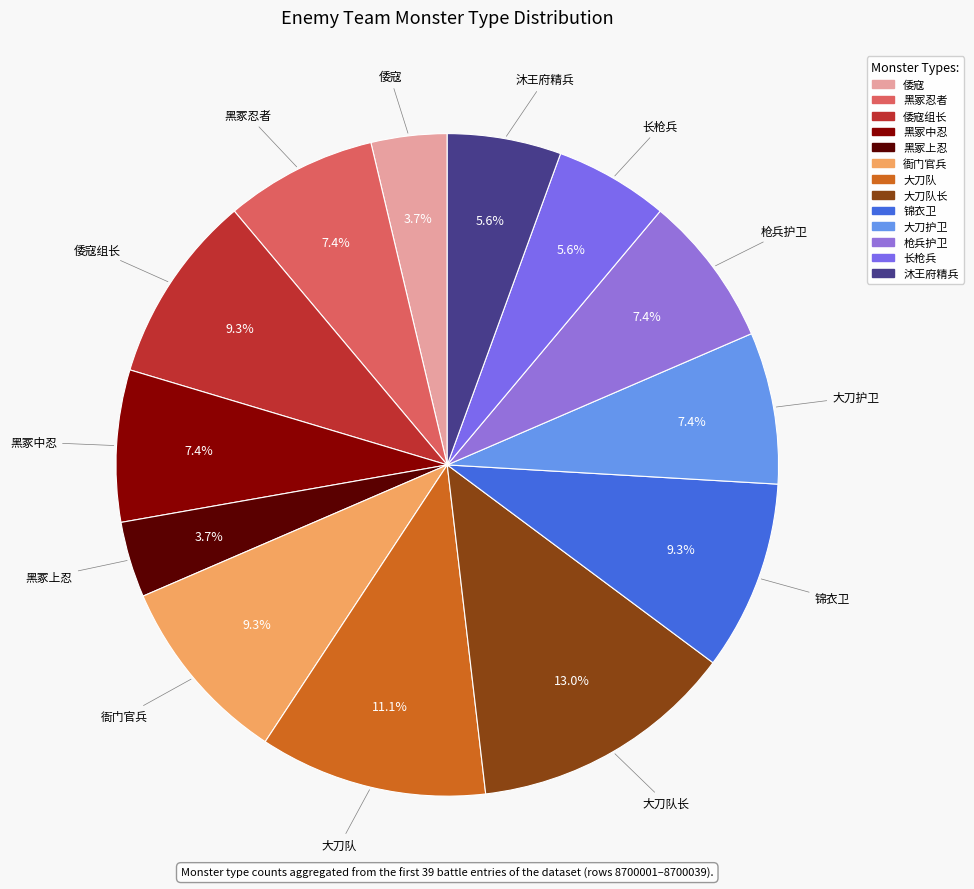

Which category has the biggest portion of the pie?

大刀队长